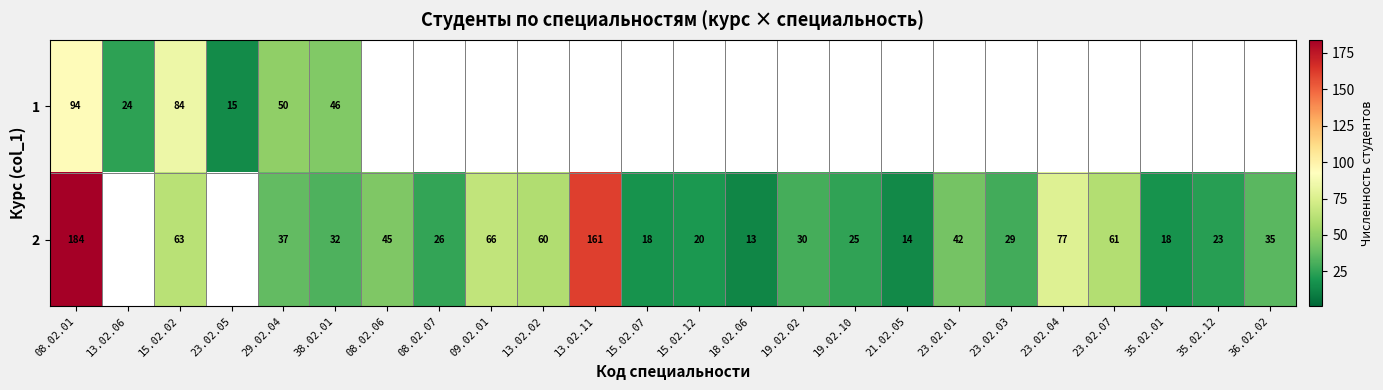

Count the number of categories in the chart.

24